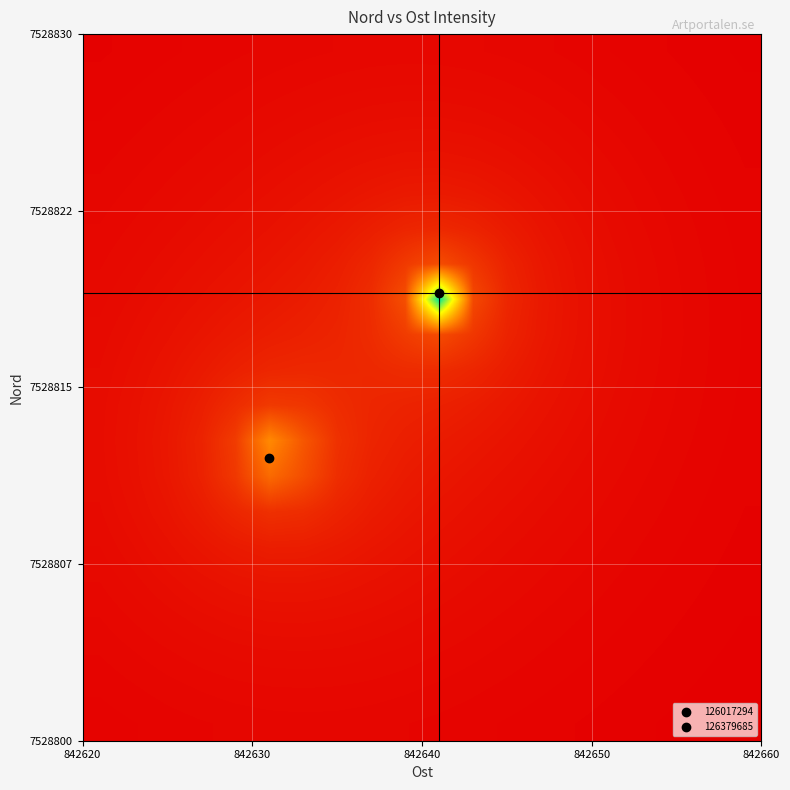

At how many categories does at least one series exceed 0?

20